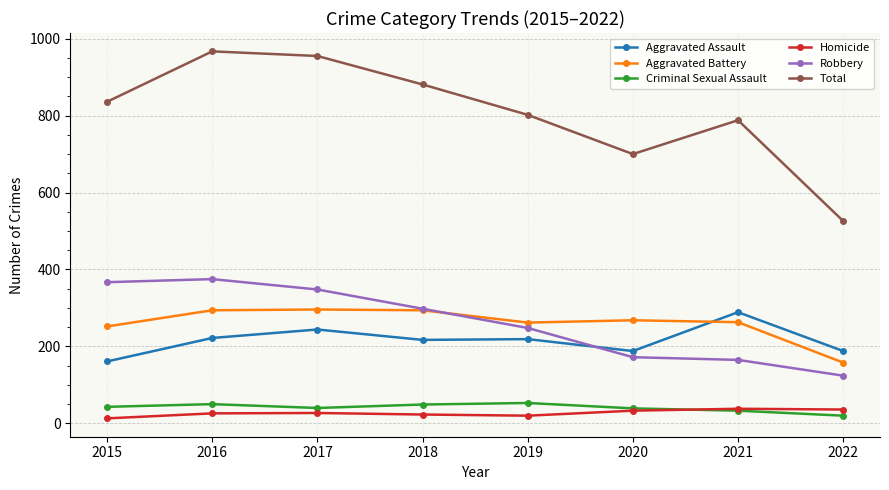

What is the difference between the highest and lowest values at 2015?

823